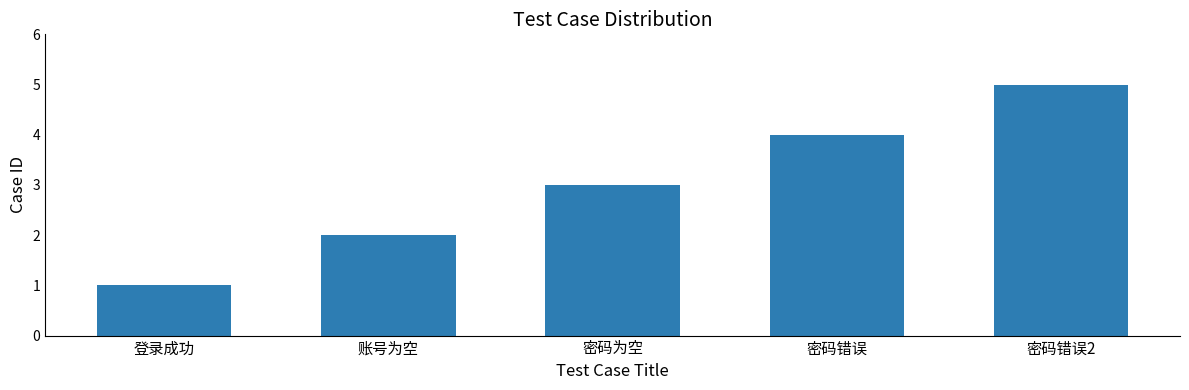

Between 密码为空 and 密码错误2, which is larger?

密码错误2